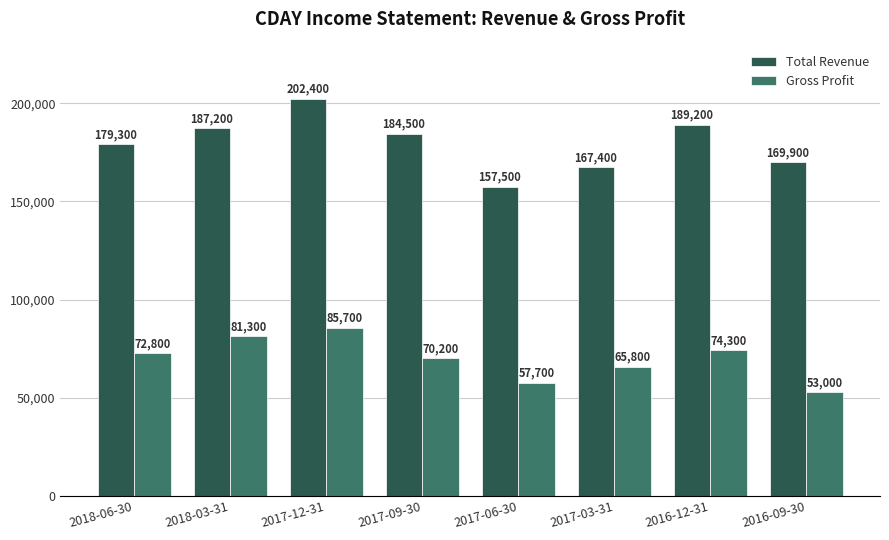

The Total Revenue series shows 189200 at 2016-12-31. True or false?

True